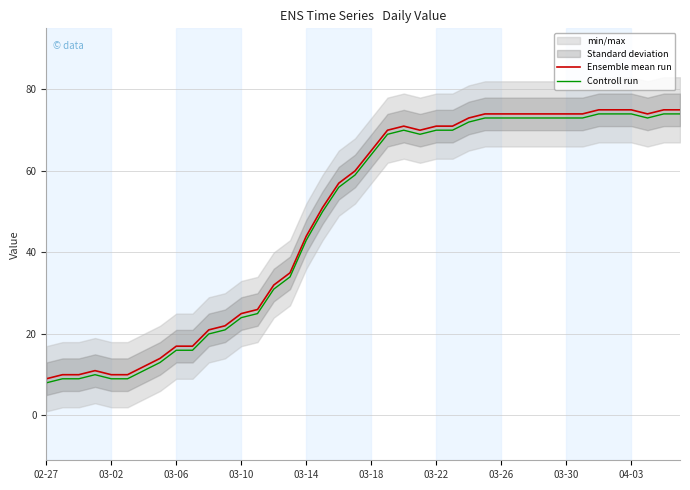

At which label does Ensemble mean run reach its minimum?

02-27